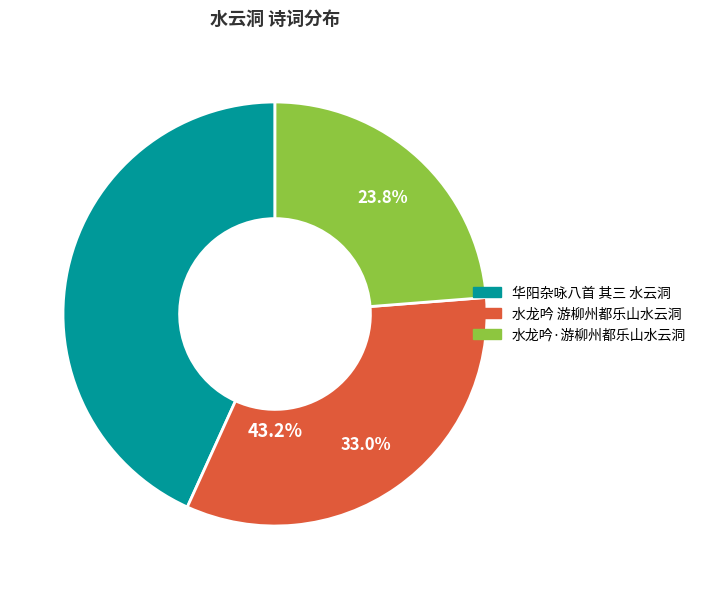

The 水龙吟·游柳州都乐山水云洞 slice represents 38% of the pie. True or false?

False